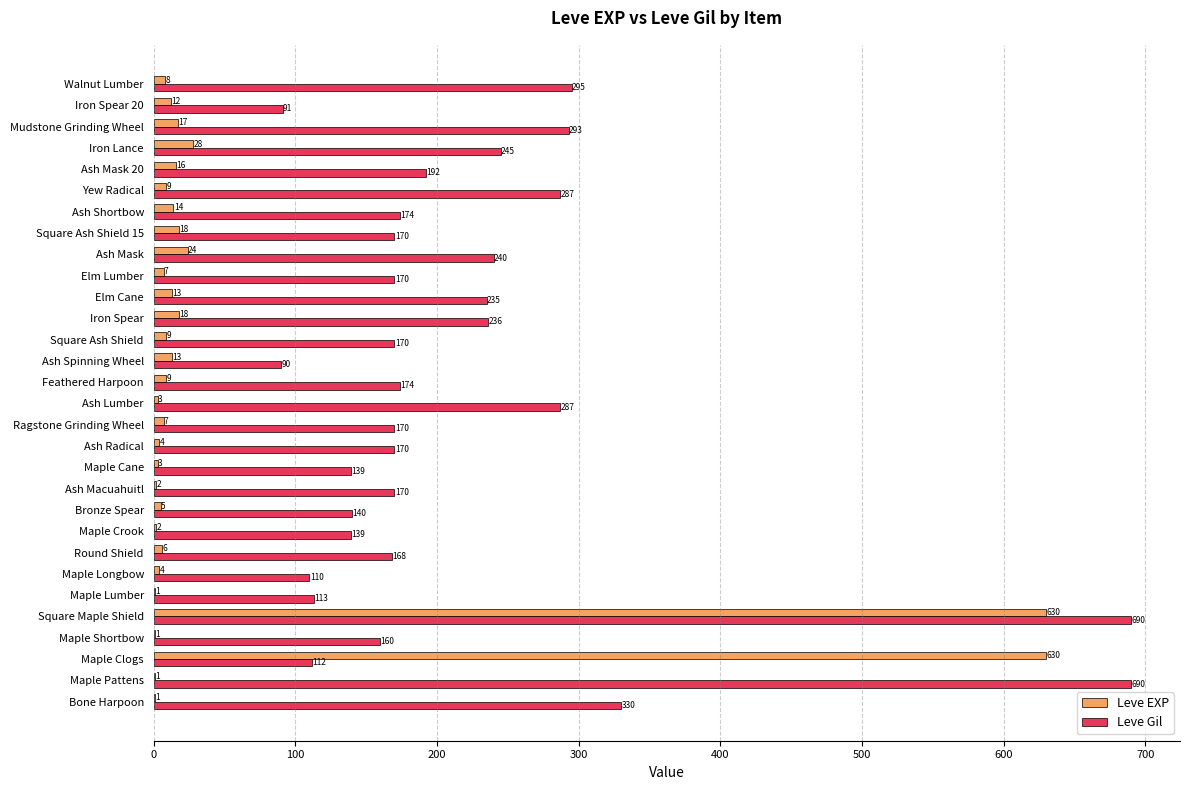

The value of Leve EXP at Feathered Harpoon is 9. True or false?

True